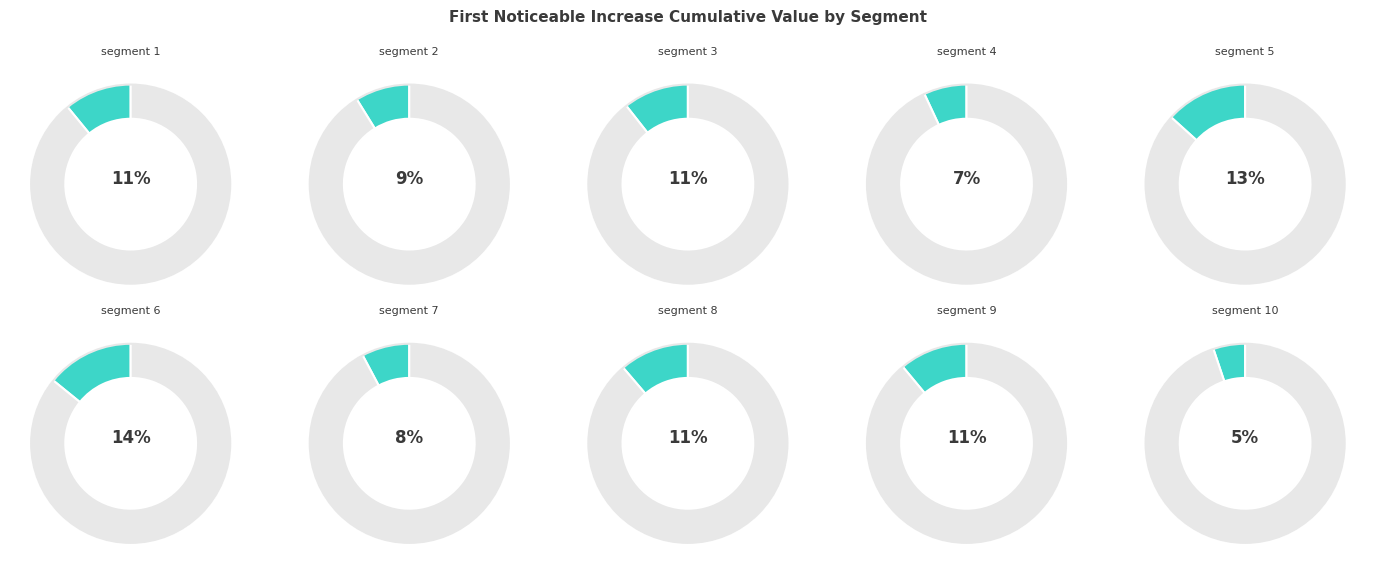

How many segments does this pie chart have?

10